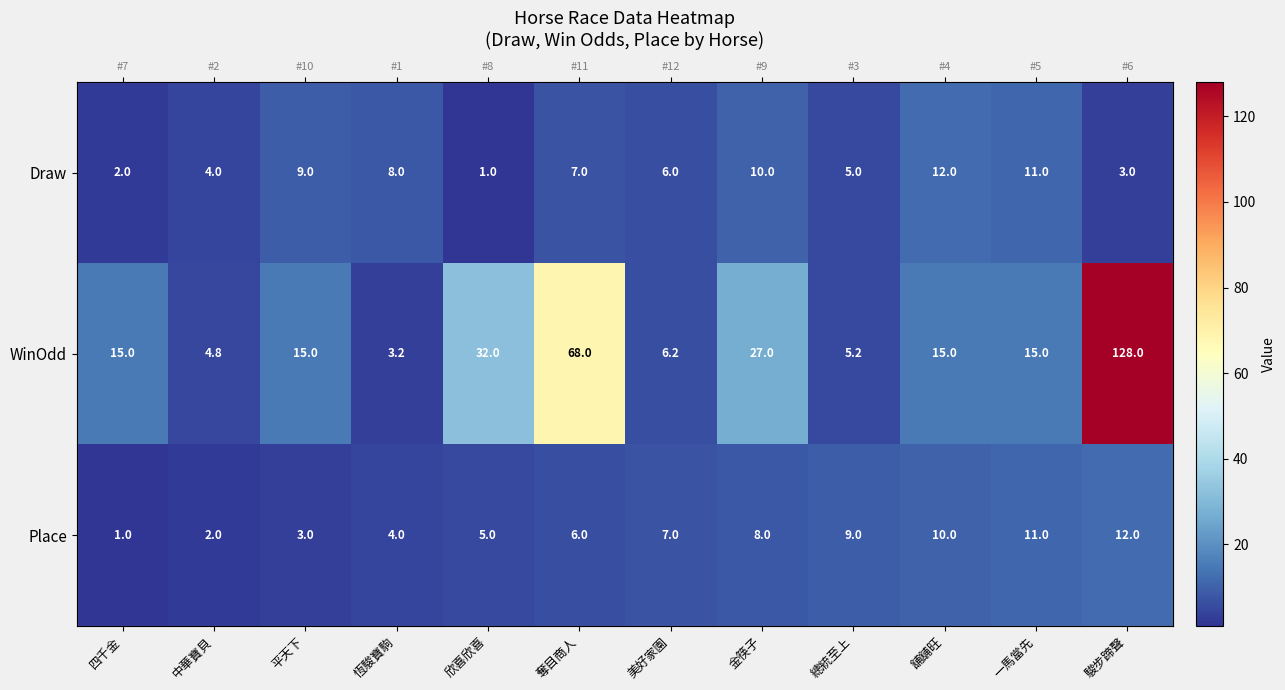

How many series are shown in this chart?

3